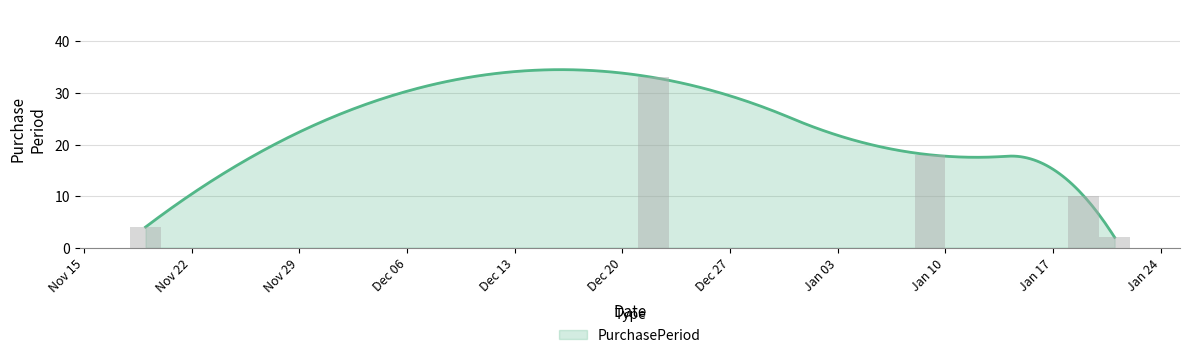

Rank the categories by value from highest to lowest.

2016-12-22, 2017-01-09, 2017-01-19, 2016-11-19, 2017-01-21